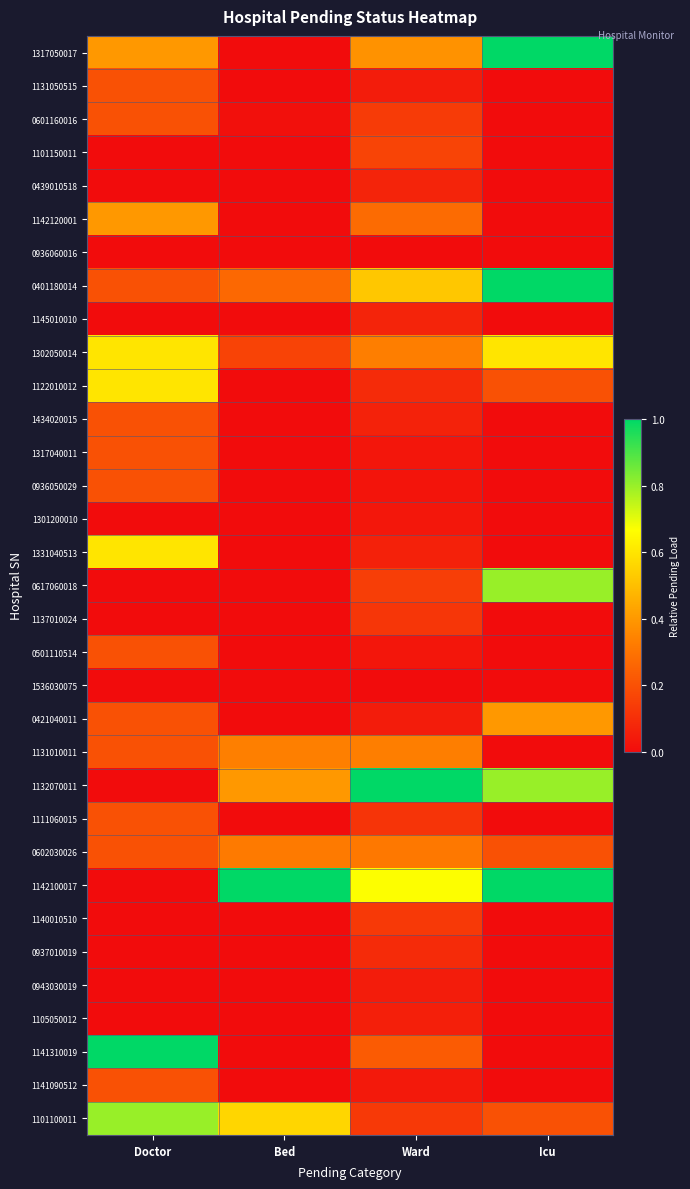

What is the total value across all series at Doctor?

6.8